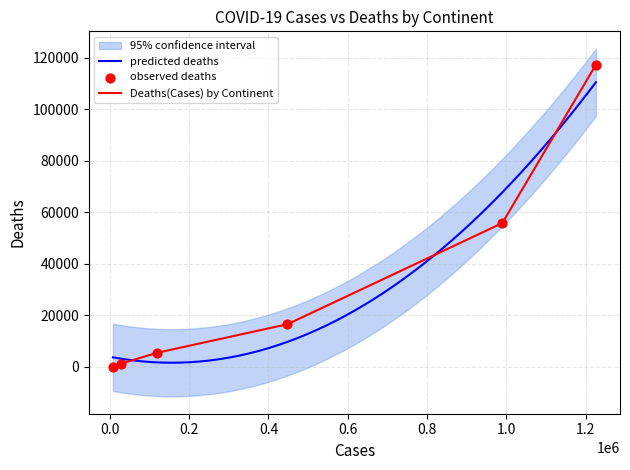

What is the change in value from South America to Africa?

-4202